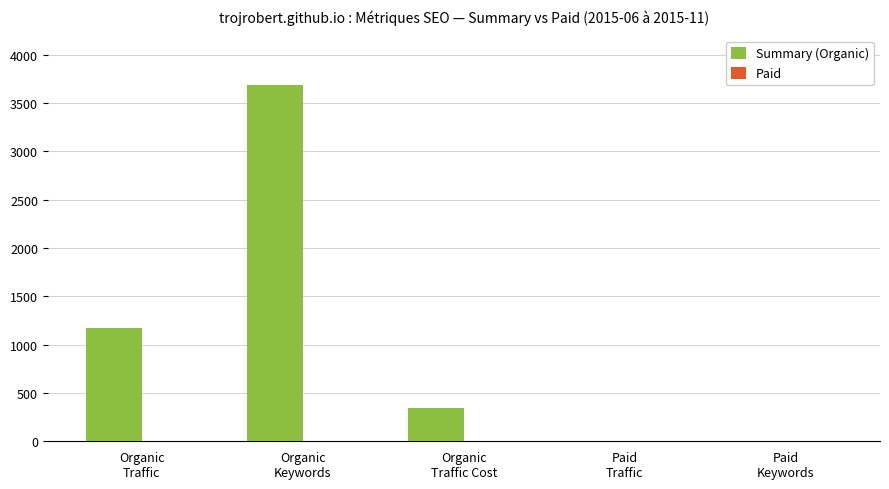

What is the sum of all values?

5207